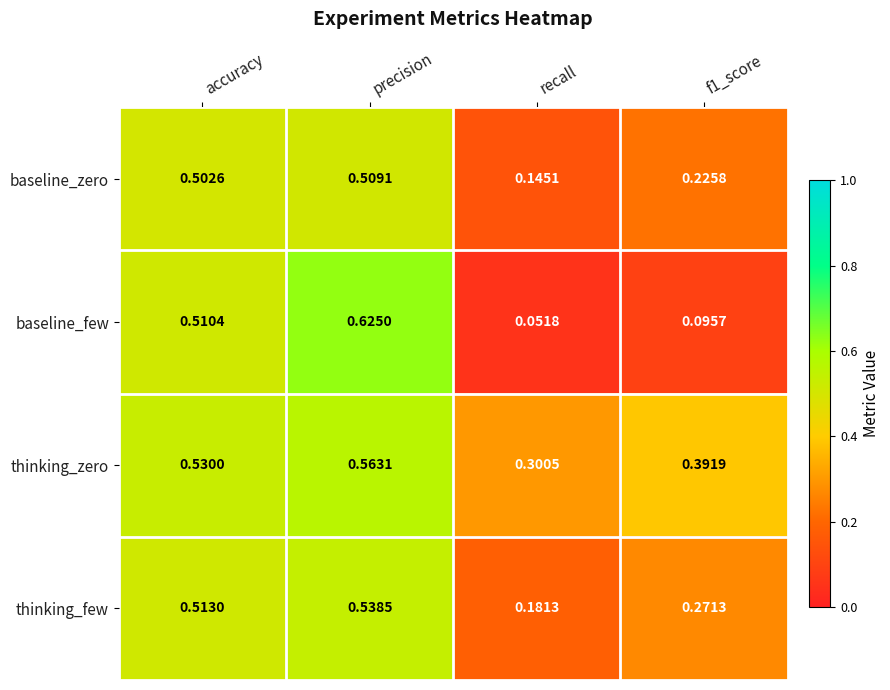

Rank the series by their average value, from highest to lowest.

thinking_zero, thinking_few, baseline_zero, baseline_few